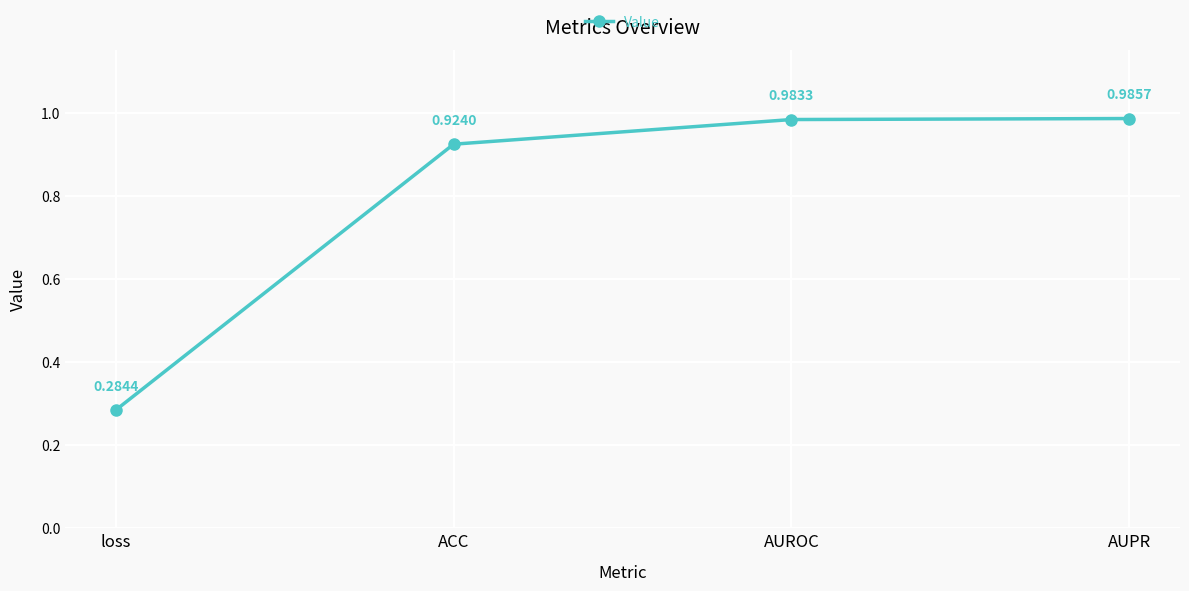

At which category does the chart reach its minimum across all series?

loss